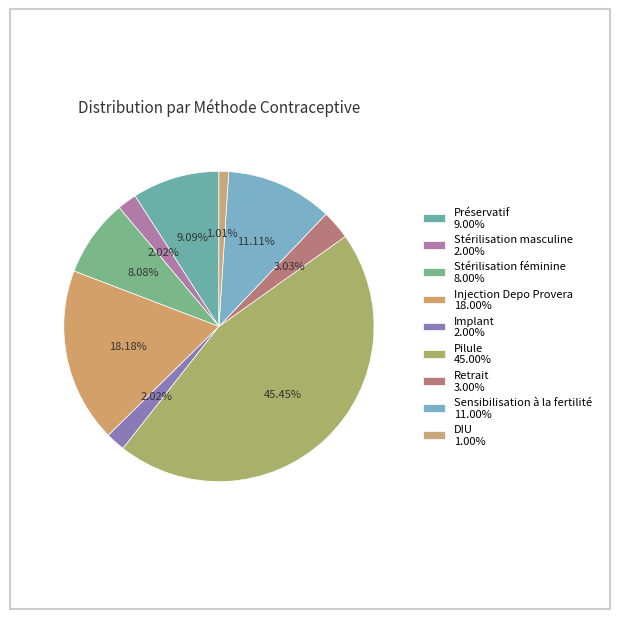

To the nearest percent, what is the average slice percentage?

11%